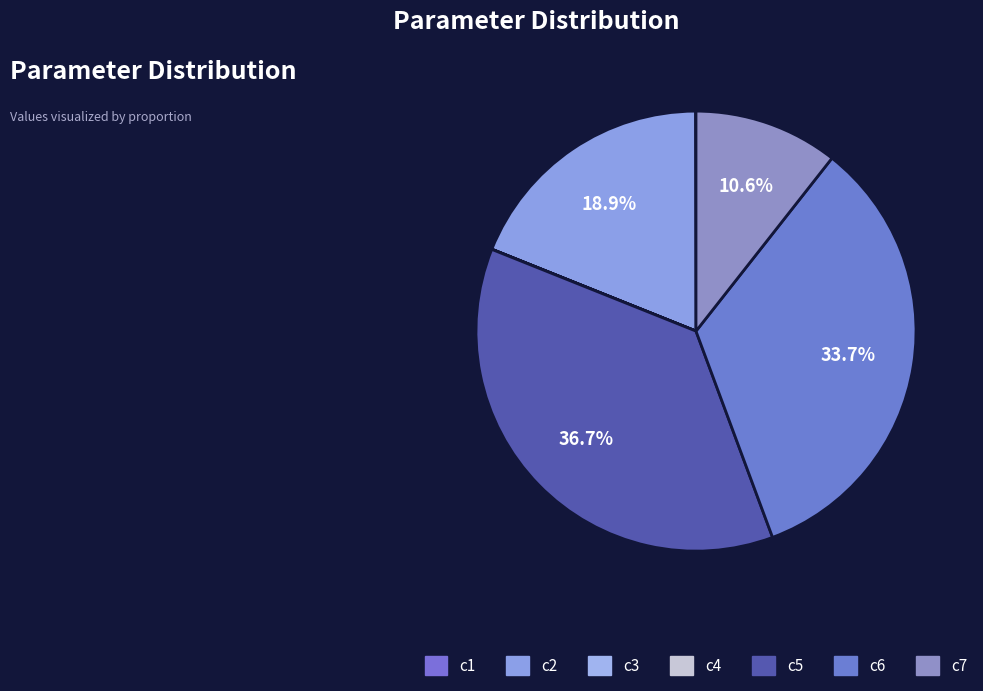

Do c6 and c5 together represent more than half of the pie?

Yes